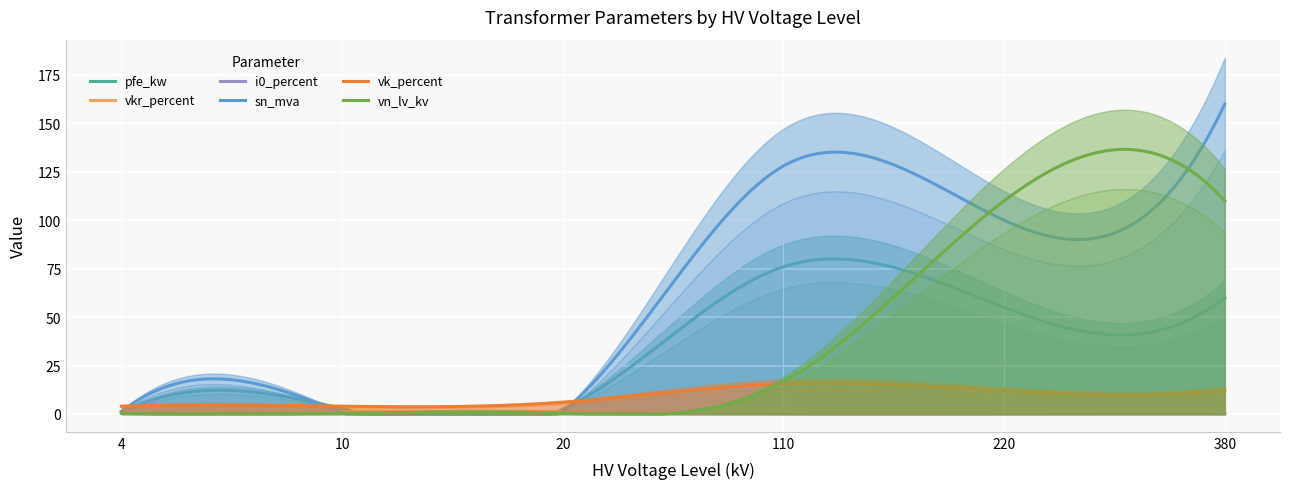

What is the maximum value for pfe_kw?

80.0